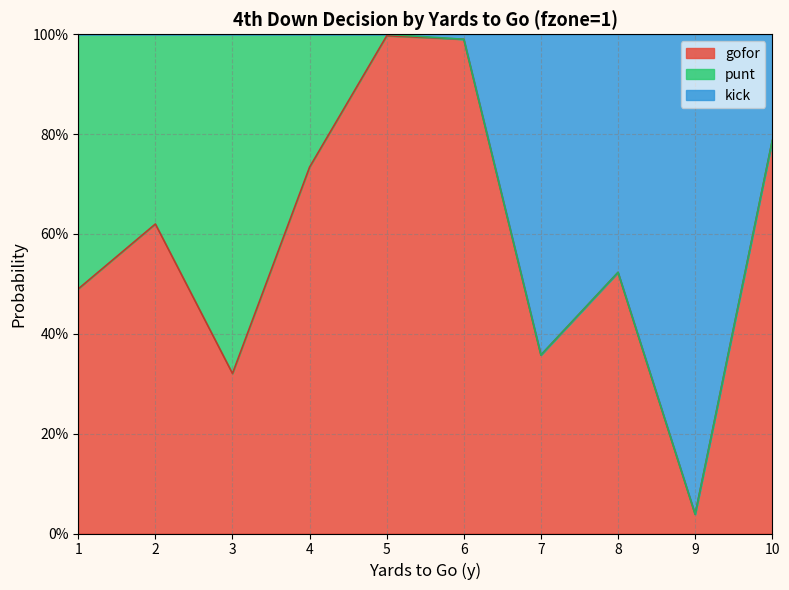

Is the value of kick at 8 greater than the value of gofor at 6?

No